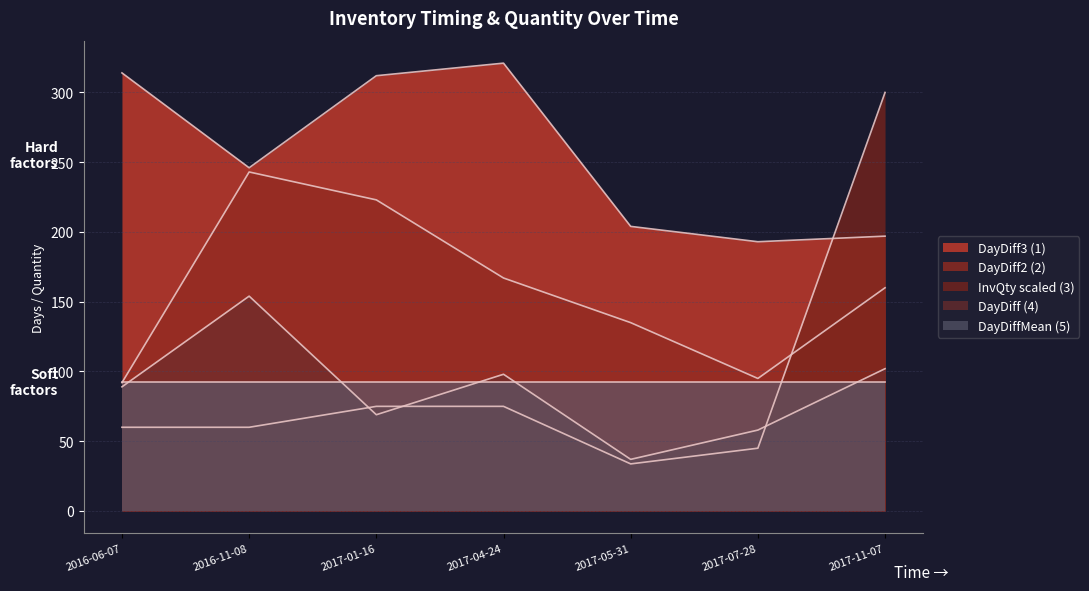

What is the label of the 3rd point from the right?

2017-05-31